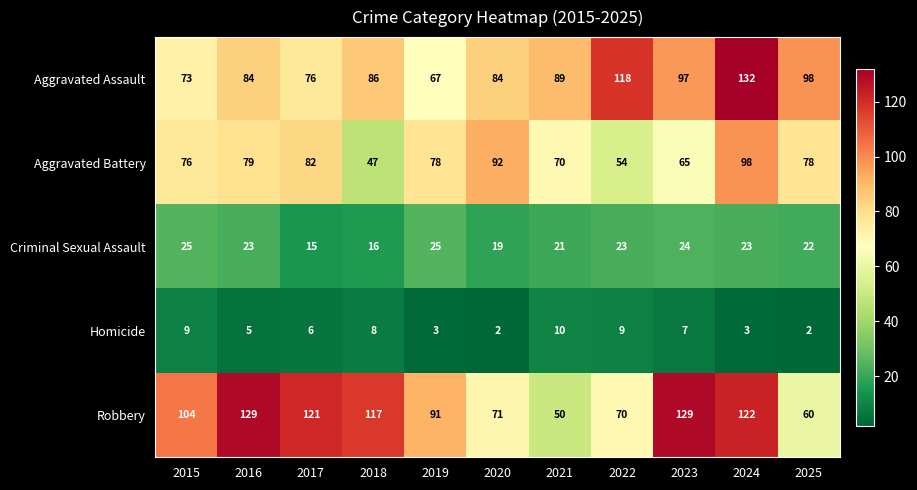

At which label does Aggravated Battery reach its peak?

2024